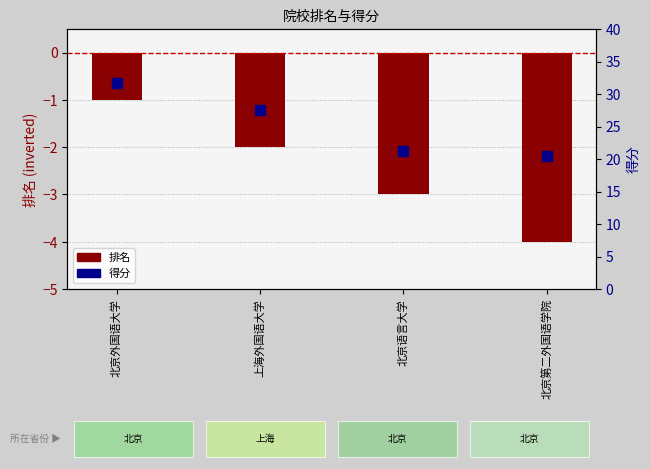

Is the value of 得分 at 上海外国语大学 greater than the value of 排名 at 北京语言大学?

Yes